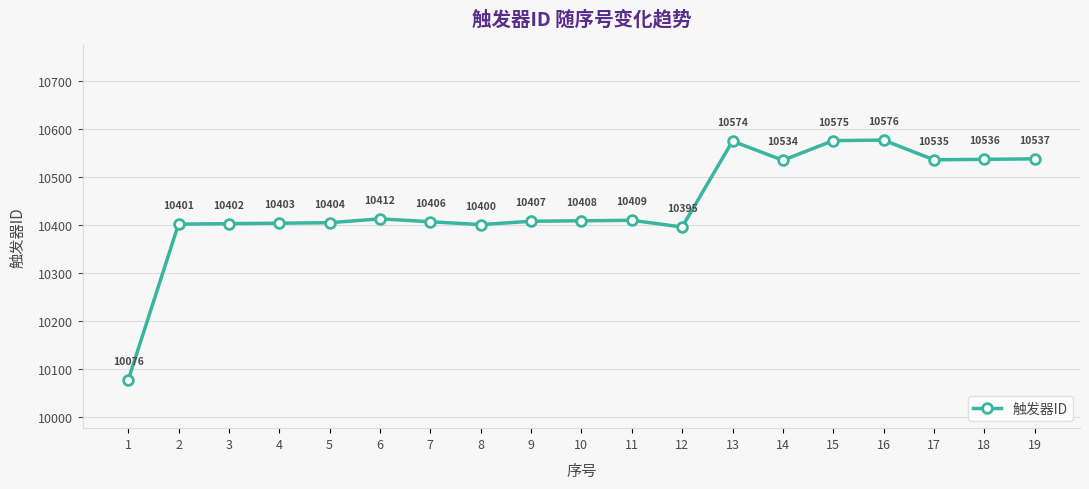

What is the smallest value displayed?

10076